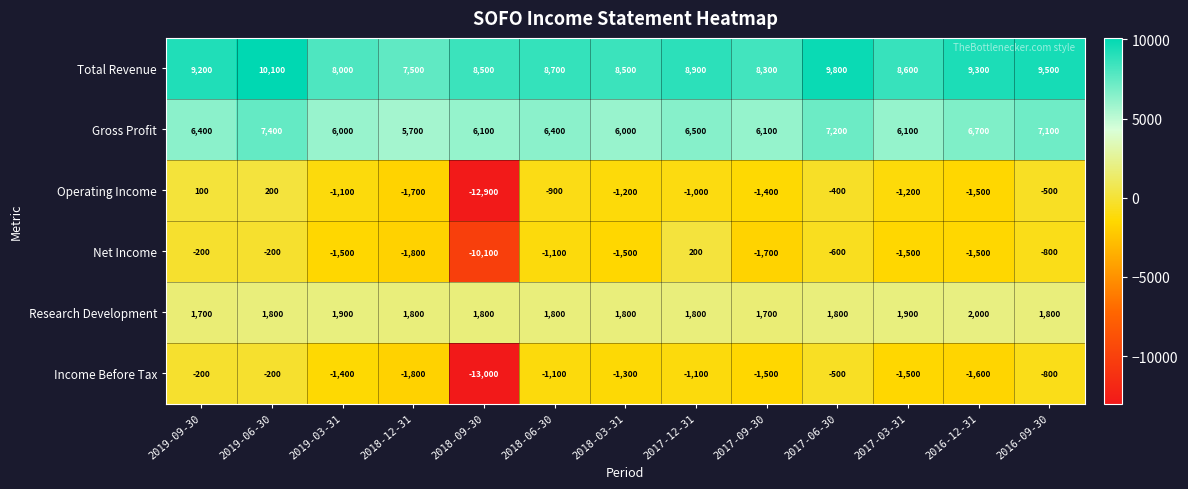

Between 2019-03-31 and 2016-12-31, which series saw the biggest shift?

Total Revenue